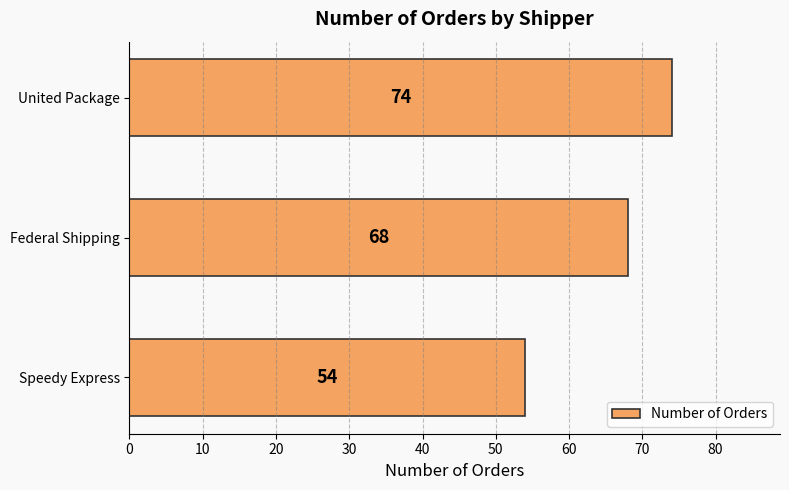

How many values are below 68?

1